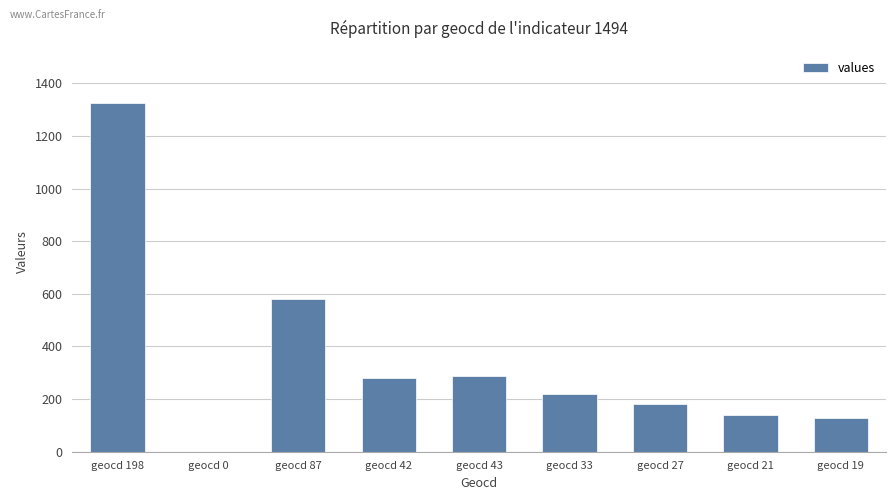

What is the sum of the values at geocd 21 and geocd 87?

722